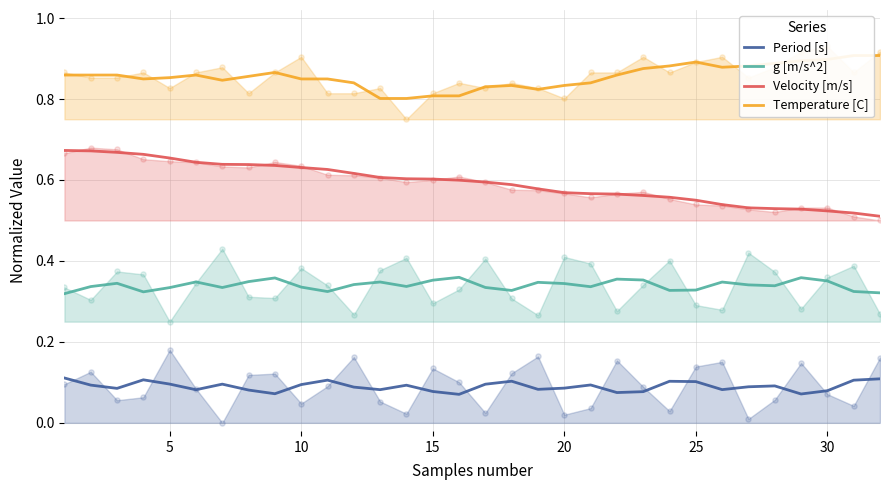

What are all the series names shown in the legend?

Period [s], g [m/s^2], Velocity [m/s], Temperature [C]